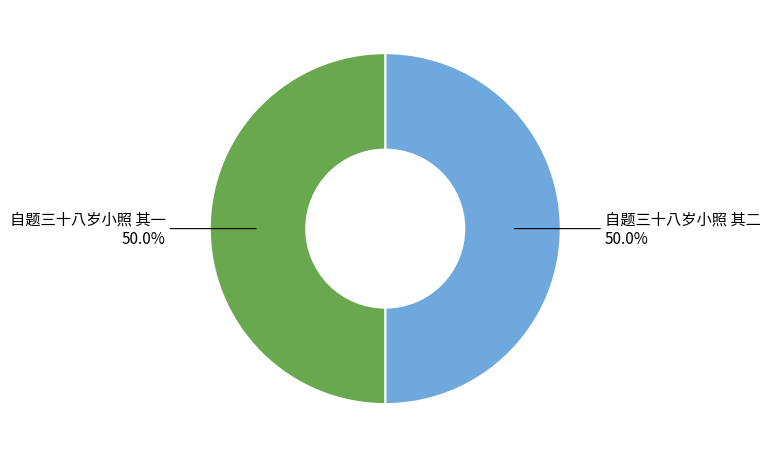

What percentage do 自题三十八岁小照 其一 and 自题三十八岁小照 其二 together represent?

100.0%